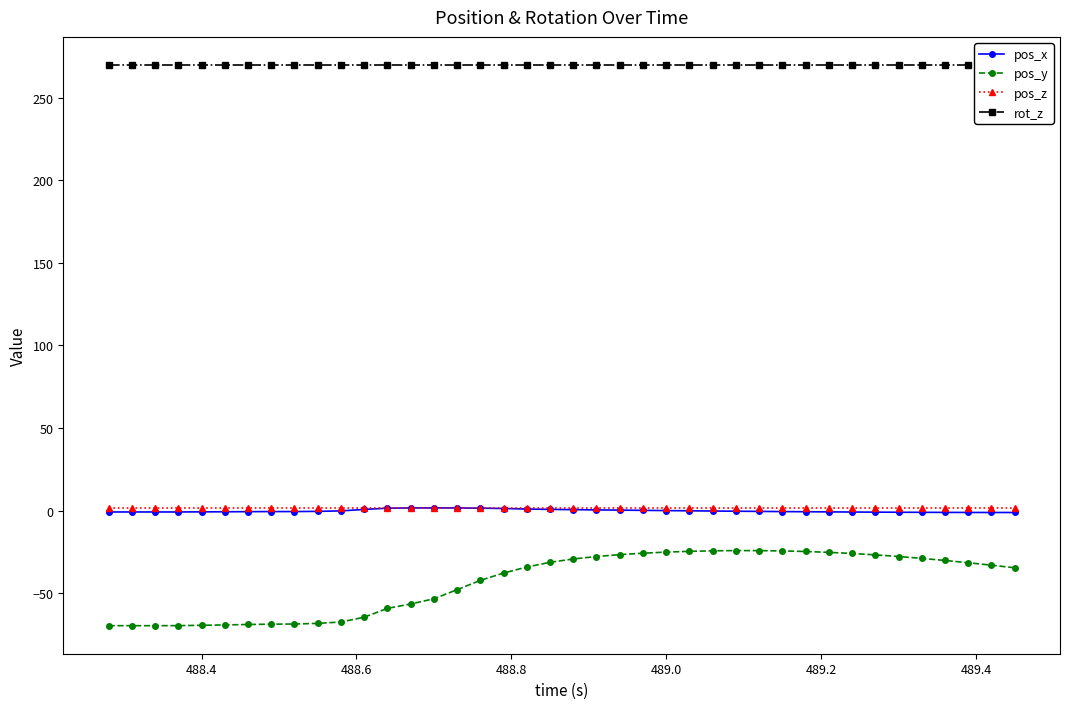

Reading left to right, what are all the values shown in this chart?

pos_x: -0.9	-0.9	-0.9	-0.9	-0.8	-0.8	-0.7	-0.6	-0.6	-0.5	-0.2	0.7	1.4	1.6	1.6	1.6	1.4	1.2	0.9	0.7	0.5	0.4	0.3	0.1	-0.0	-0.2	-0.3	-0.4	-0.5	-0.6	-0.7	-0.8	-0.9	-1.0	-1.0	-1.1	-1.1	-1.2	-1.2	-1.2
pos_y: -69.8	-69.8	-69.8	-69.7	-69.5	-69.3	-69.0	-68.9	-68.8	-68.4	-67.5	-64.6	-59.3	-56.6	-53.5	-48.0	-42.3	-37.9	-34.2	-31.4	-29.3	-27.9	-26.7	-25.8	-25.2	-24.7	-24.4	-24.3	-24.3	-24.5	-24.8	-25.3	-26.0	-26.9	-27.9	-29.0	-30.2	-31.6	-33.1	-34.7
pos_z: 1.4	1.4	1.4	1.4	1.4	1.4	1.4	1.4	1.4	1.4	1.4	1.4	1.4	1.4	1.4	1.4	1.4	1.4	1.4	1.4	1.4	1.4	1.4	1.4	1.4	1.4	1.4	1.4	1.4	1.4	1.4	1.4	1.4	1.4	1.4	1.4	1.4	1.4	1.4	1.4
rot_z: 270.0	270.0	270.0	270.0	270.0	270.0	270.0	270.0	270.0	270.0	270.0	270.0	270.0	270.0	270.0	270.0	270.0	270.0	270.0	270.0	270.0	270.0	270.0	270.0	270.0	270.0	270.0	270.0	270.0	270.0	270.0	270.0	270.0	270.0	270.0	270.0	270.0	270.0	270.0	270.0